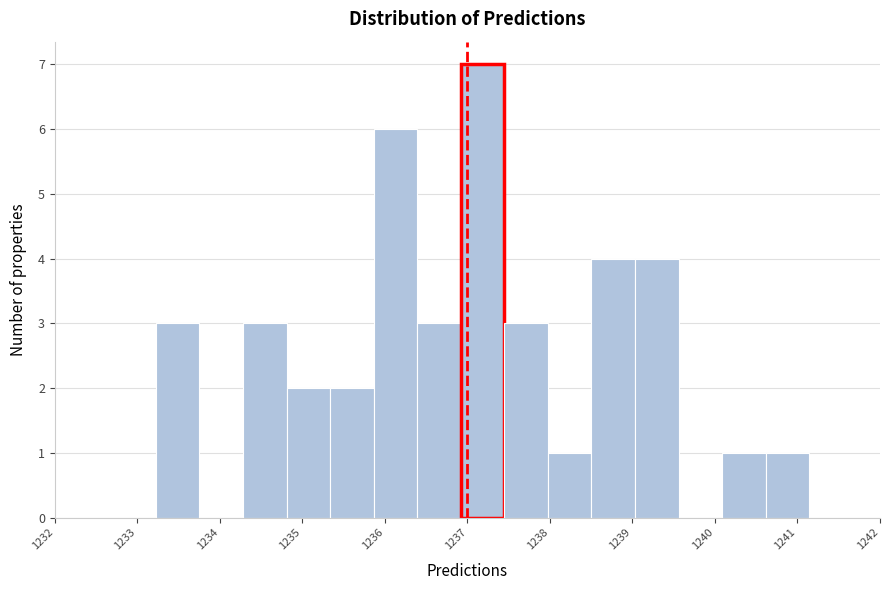

Over which range of the x-axis is the bar tallest?

1236.9 to 1237.4